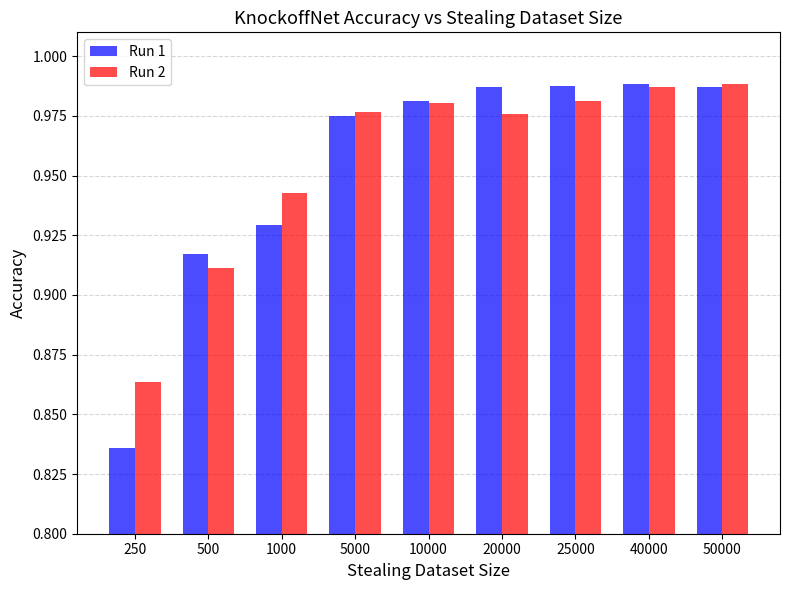

How many data points does each series have?

9